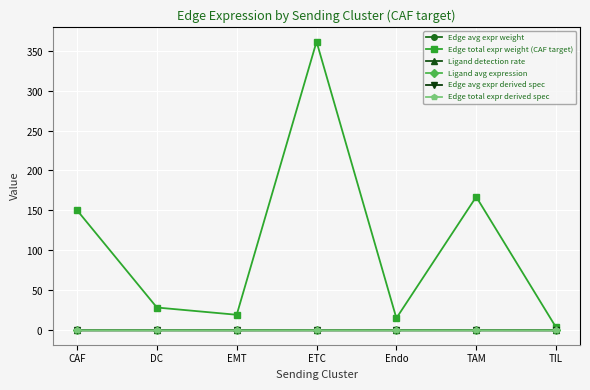

What is the spread (max minus min) of values at DC?

28.5